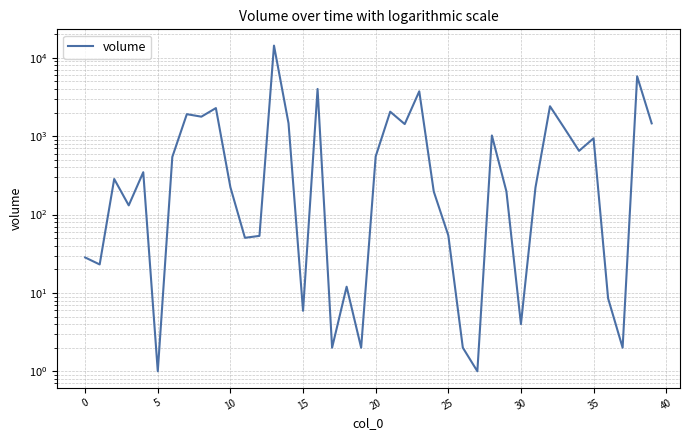

What is the label of the 17th point from the right?

23